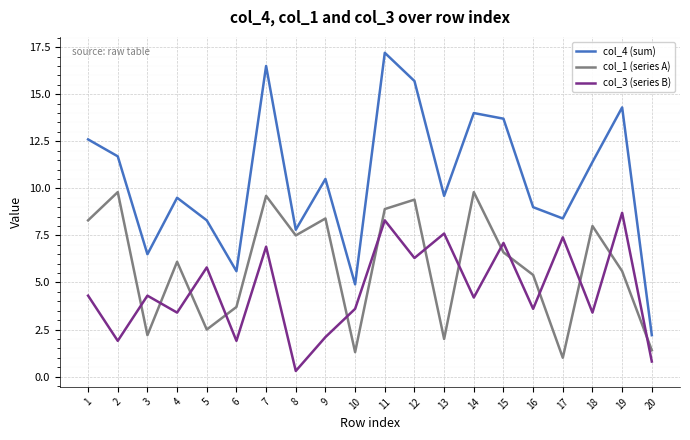

Reading left to right, transcribe all the data shown in this chart.

col_4 (sum): 12.6	11.7	6.5	9.5	8.3	5.6	16.5	7.8	10.5	4.9	17.2	15.7	9.6	14.0	13.7	9.0	8.4	11.4	14.3	2.2
col_1 (series A): 8.3	9.8	2.2	6.1	2.5	3.7	9.6	7.5	8.4	1.3	8.9	9.4	2.0	9.8	6.6	5.4	1.0	8.0	5.6	1.4
col_3 (series B): 4.3	1.9	4.3	3.4	5.8	1.9	6.9	0.3	2.1	3.6	8.3	6.3	7.6	4.2	7.1	3.6	7.4	3.4	8.7	0.8